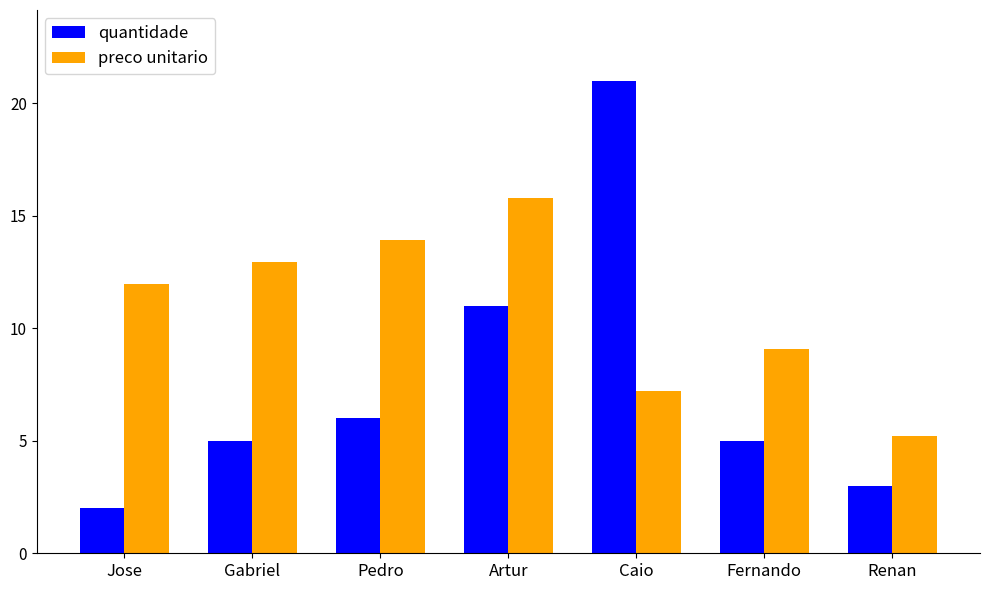

What value does the quantidade series have at Artur?

11.0